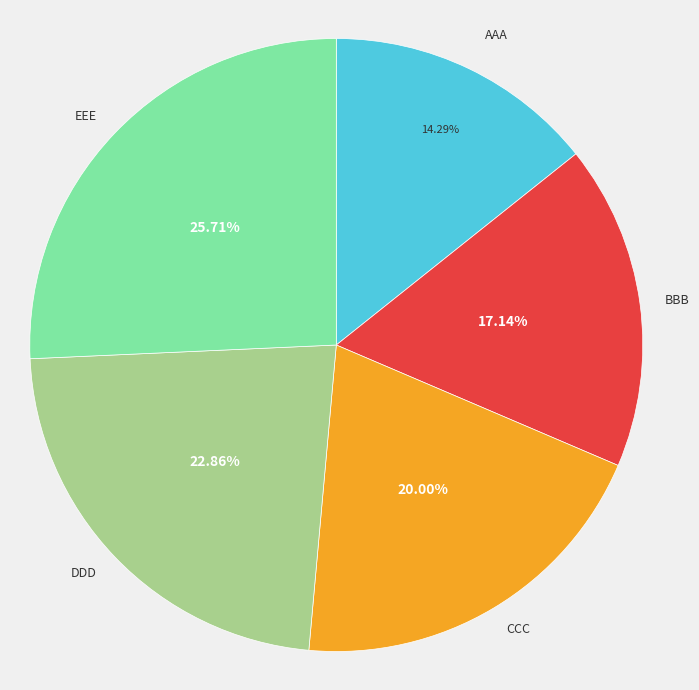

Is there any slice that represents more than half of the pie?

No